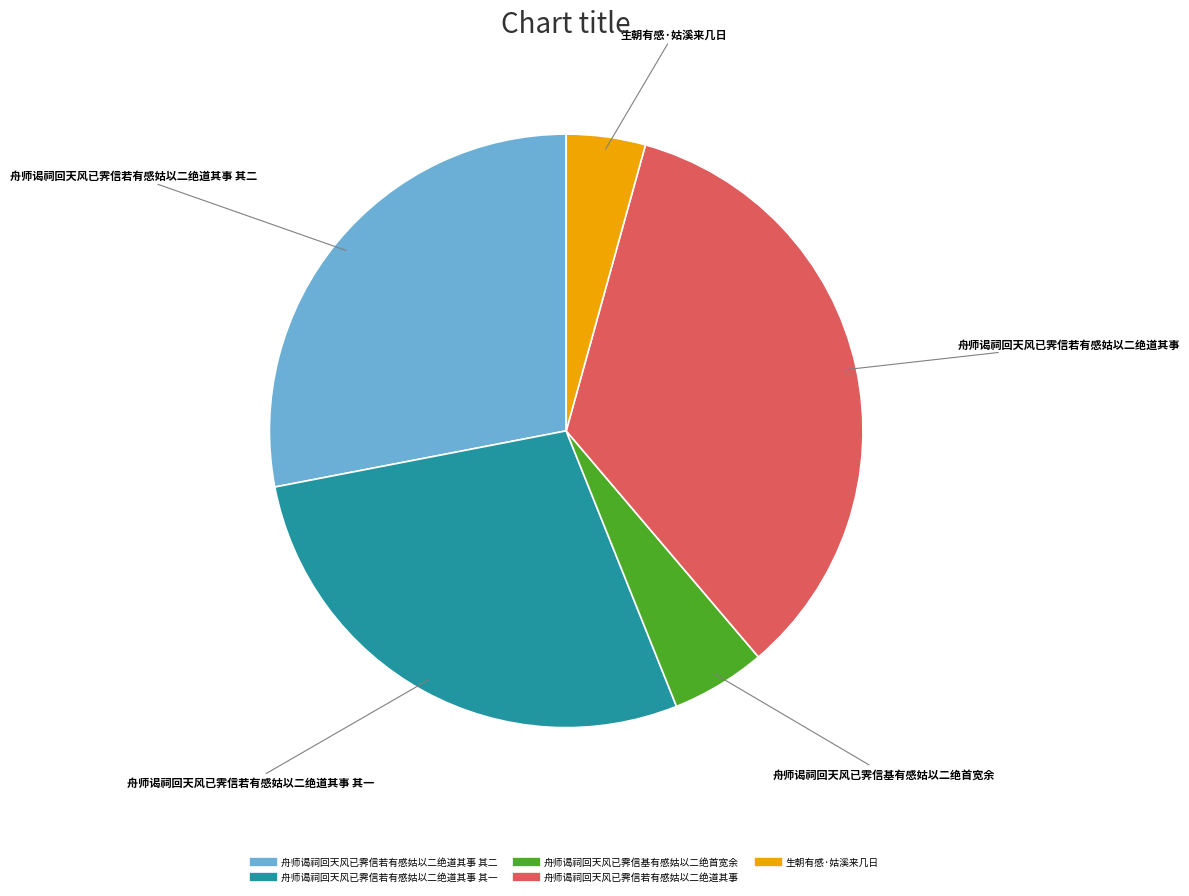

Is there any slice that represents more than half of the pie?

No